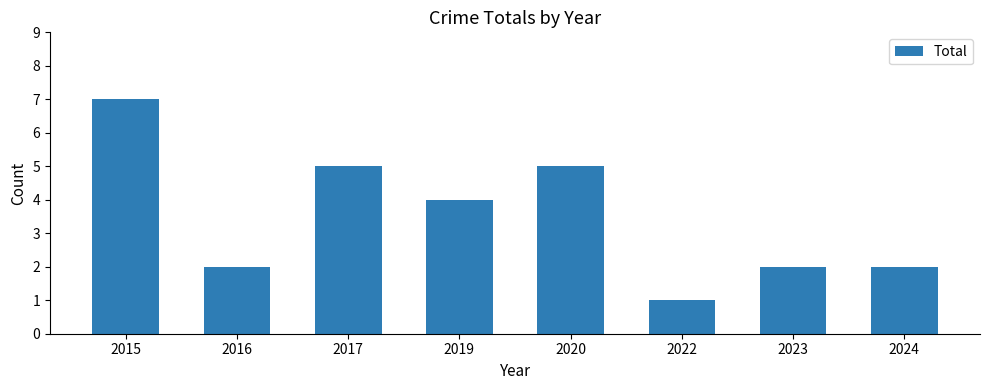

Reading left to right, list all the values displayed in this chart.

7	2	5	4	5	1	2	2